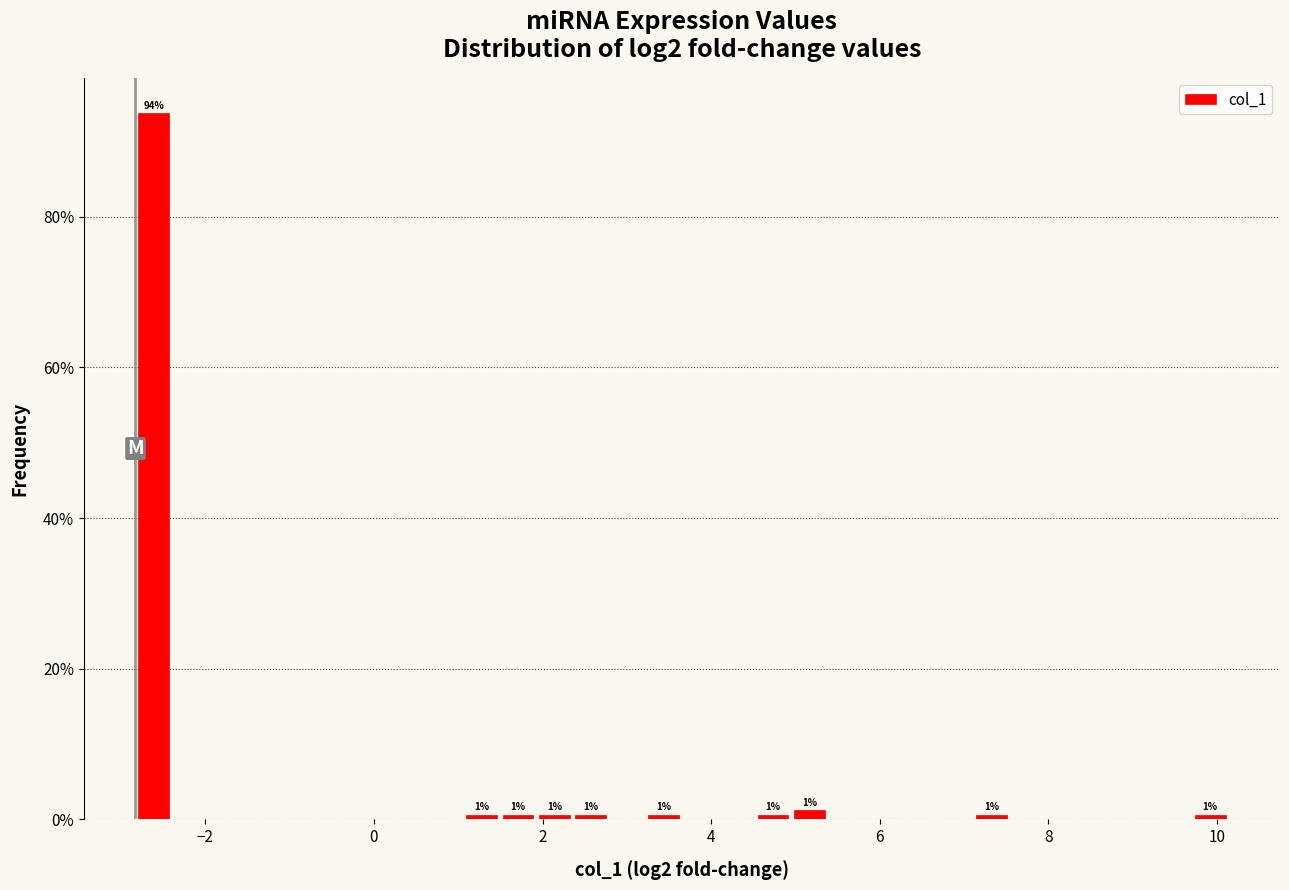

Read against the x-axis, roughly where is the centre of the tallest bar?

-2.6